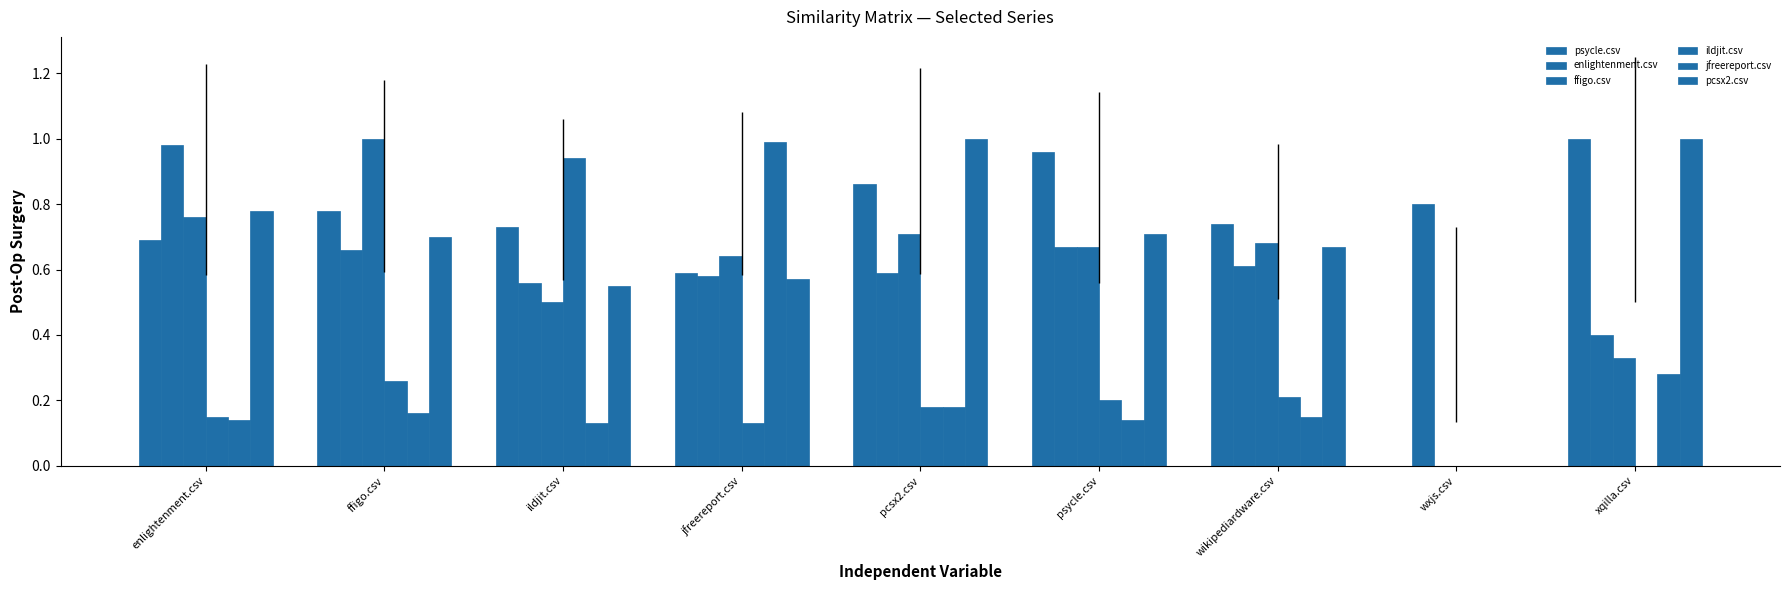

The ffigo.csv series shows 0.1 at xqilla.csv. True or false?

False